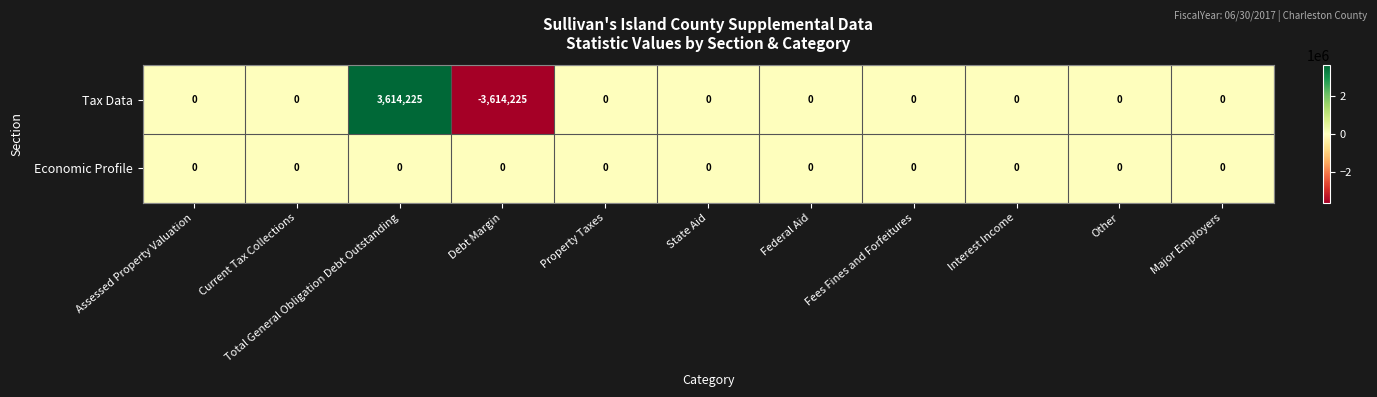

True or false: Tax Data has a value of 2023936 at Total General Obligation Debt Outstanding.

False